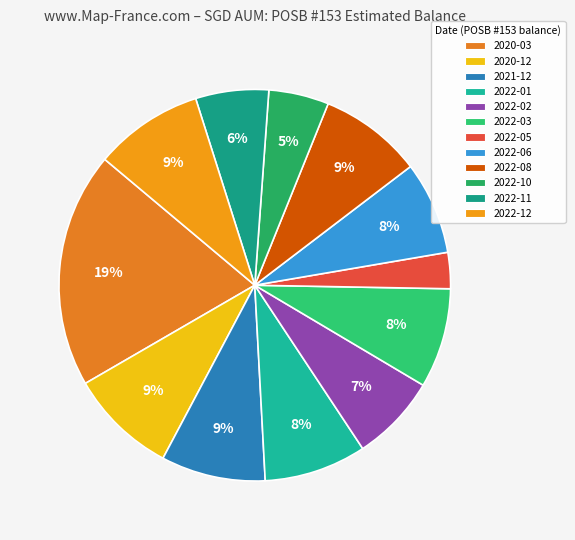

How many segments does this pie chart have?

12